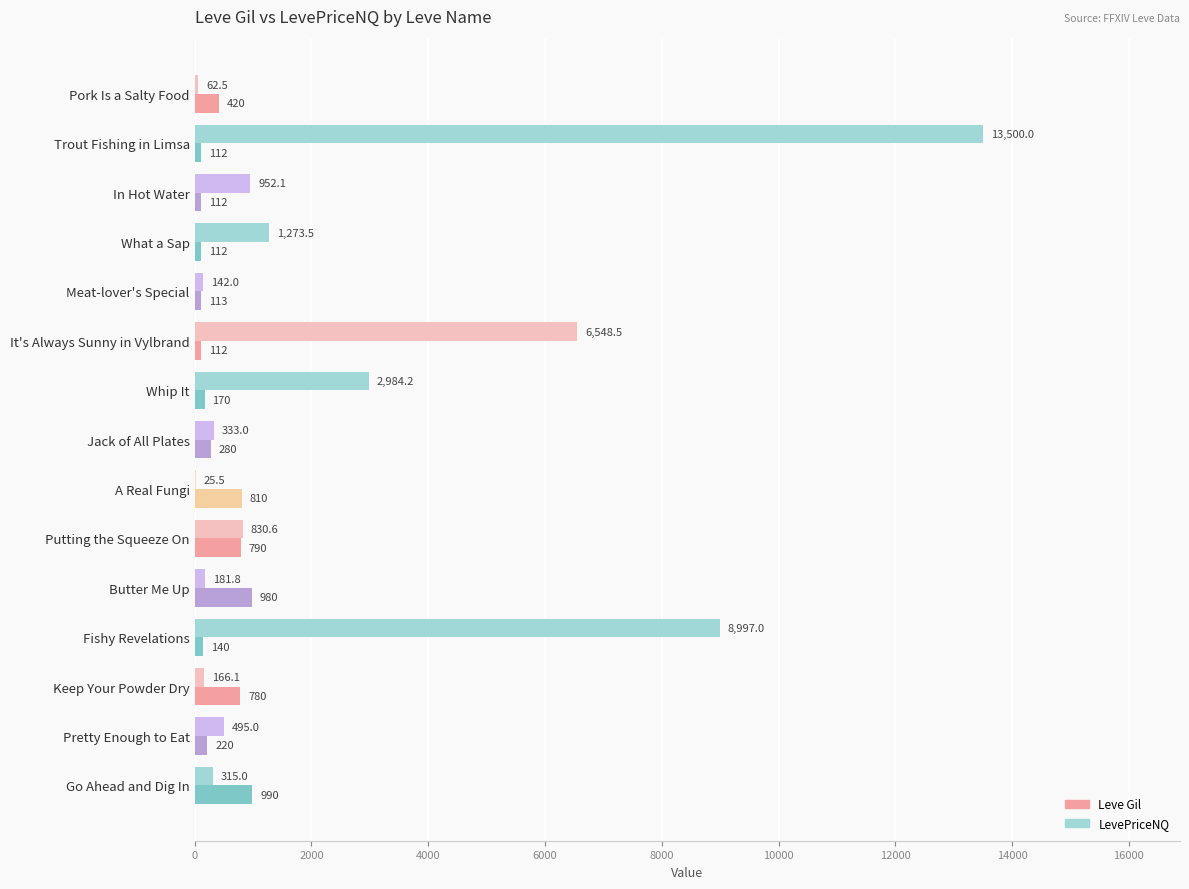

Count the number of categories in the chart.

15